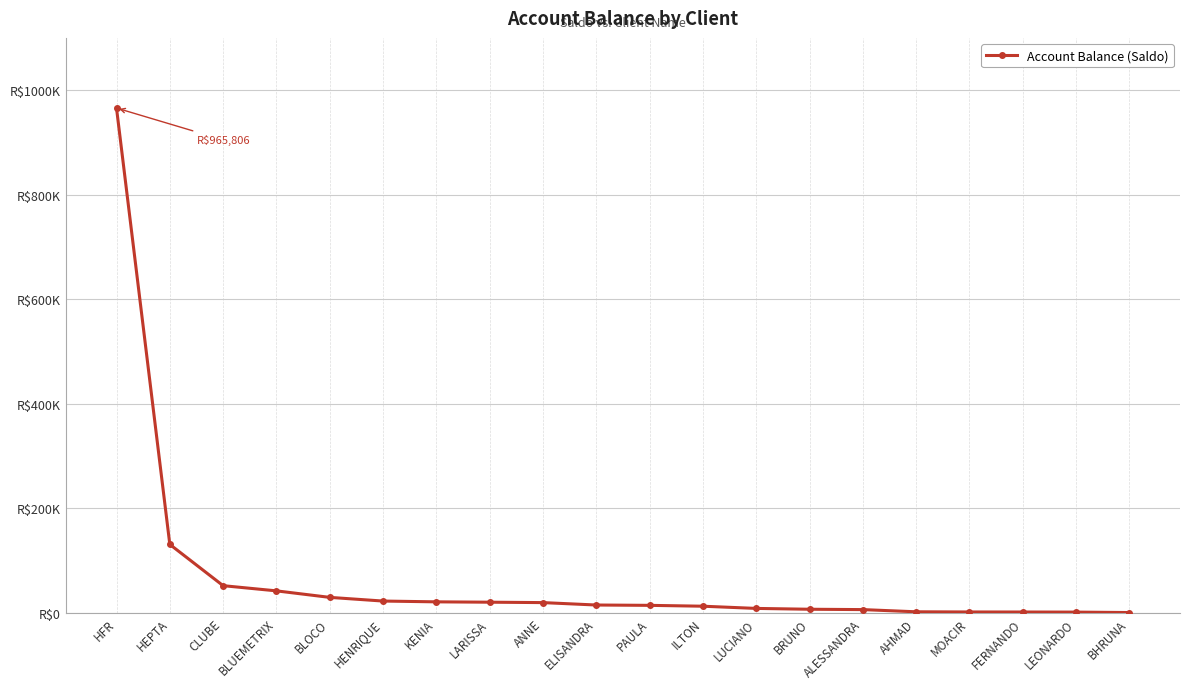

Approximately how many times larger is the value at CLUBE compared to HFR?

0.1